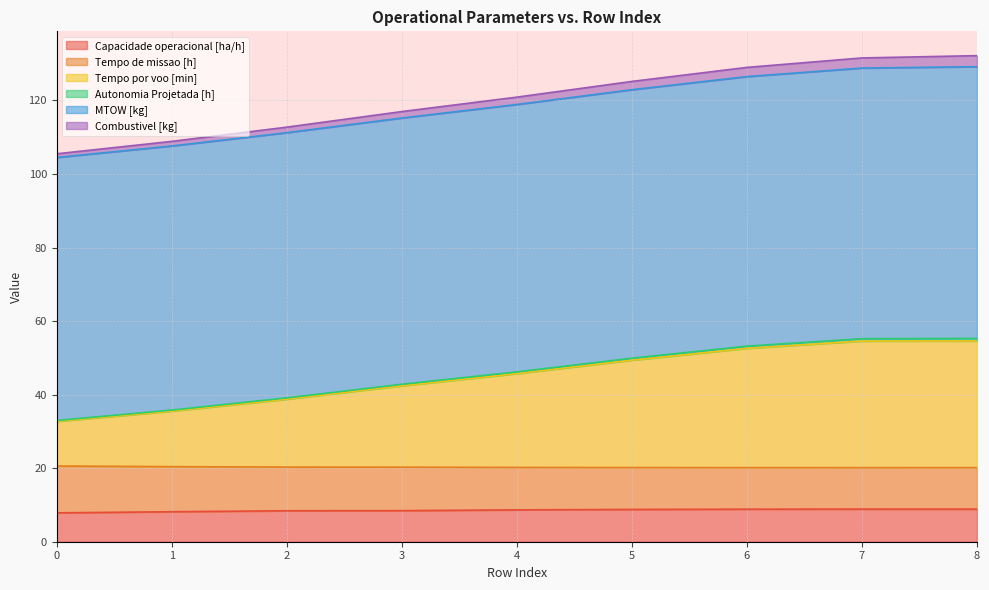

What is the spread (max minus min) of values at 3?

108.5